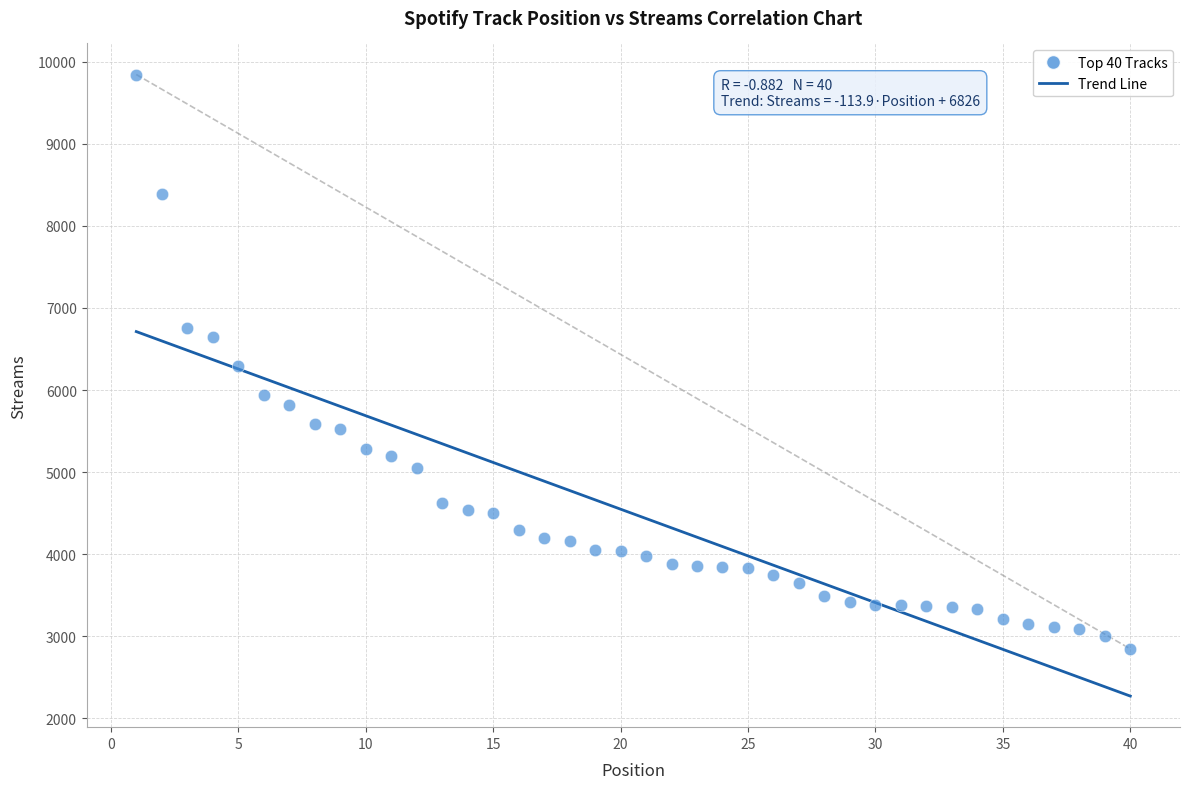

What is the range of X values (max minus min)?

39